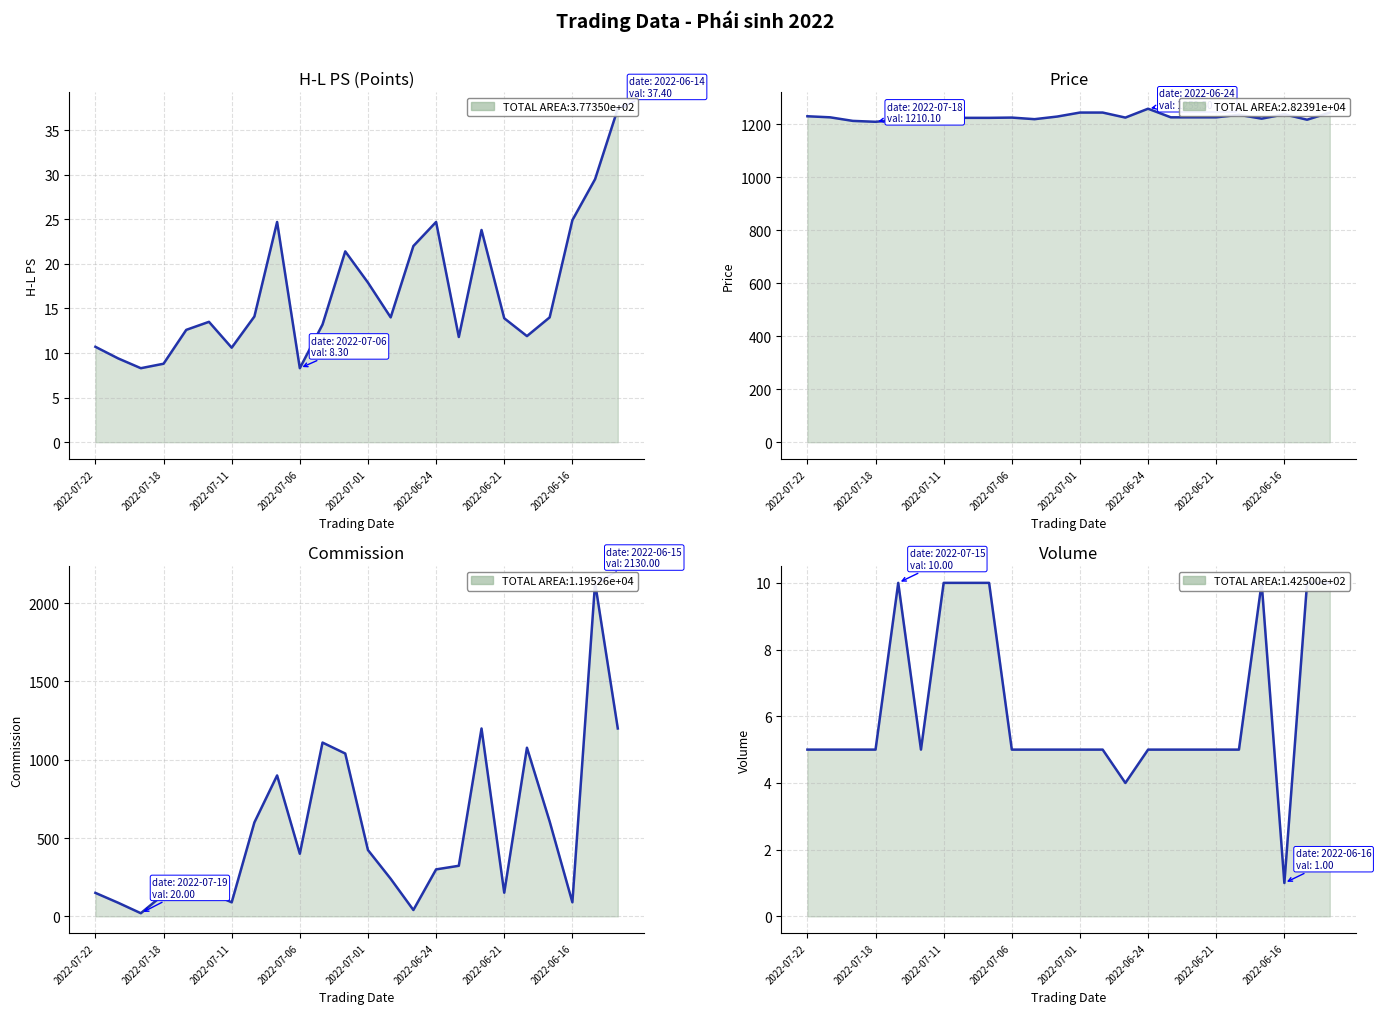

At which category does Commission reach its first local peak?

8